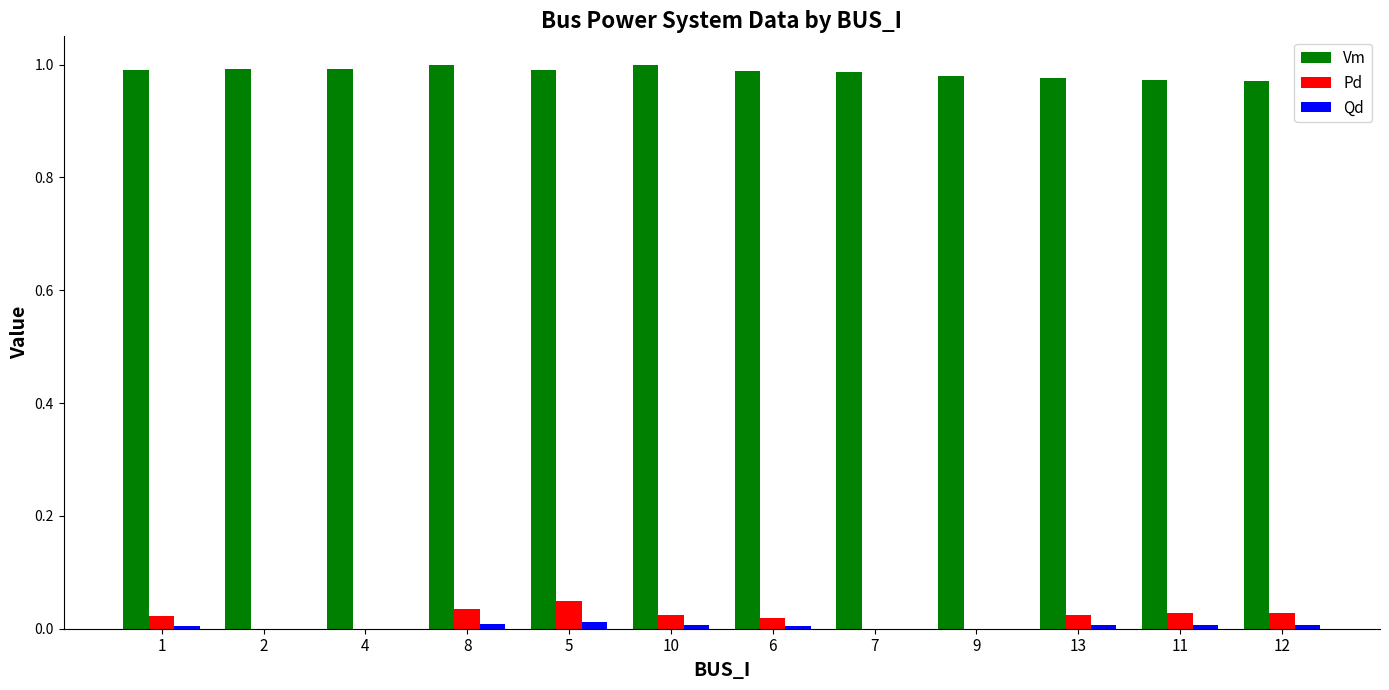

The Qd series shows 0.0 at 8. True or false?

True